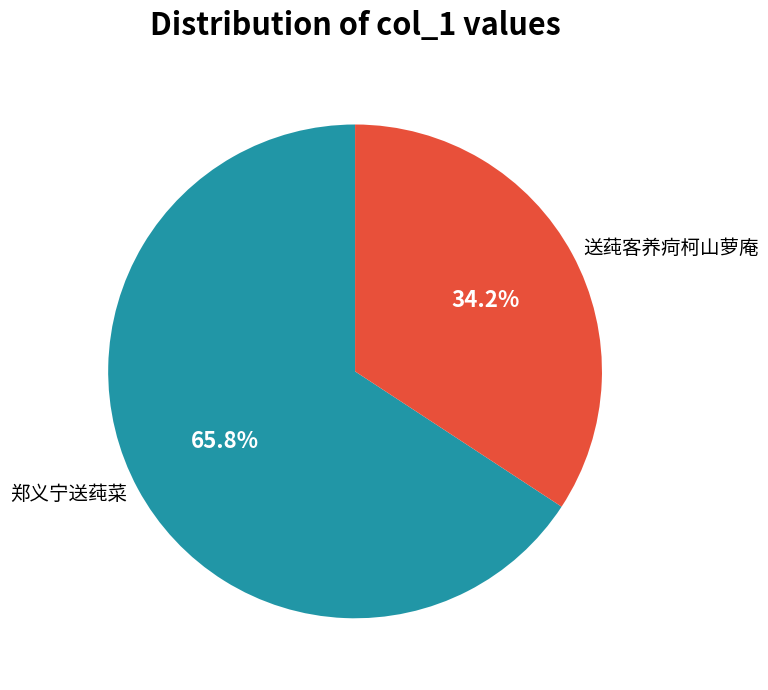

Combined, do 送莼客养疴柯山萝庵 and 郑义宁送莼菜 account for over 50%?

Yes